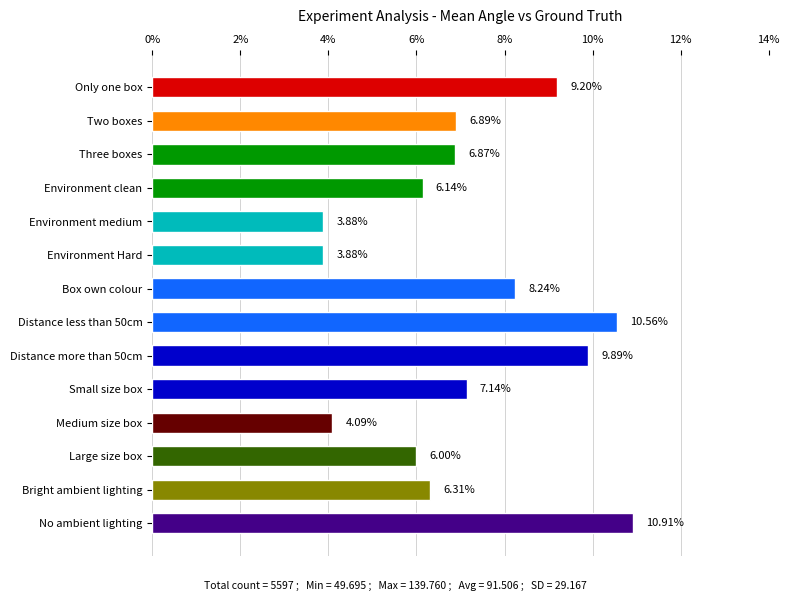

What is the maximum value shown in the chart?

10.9